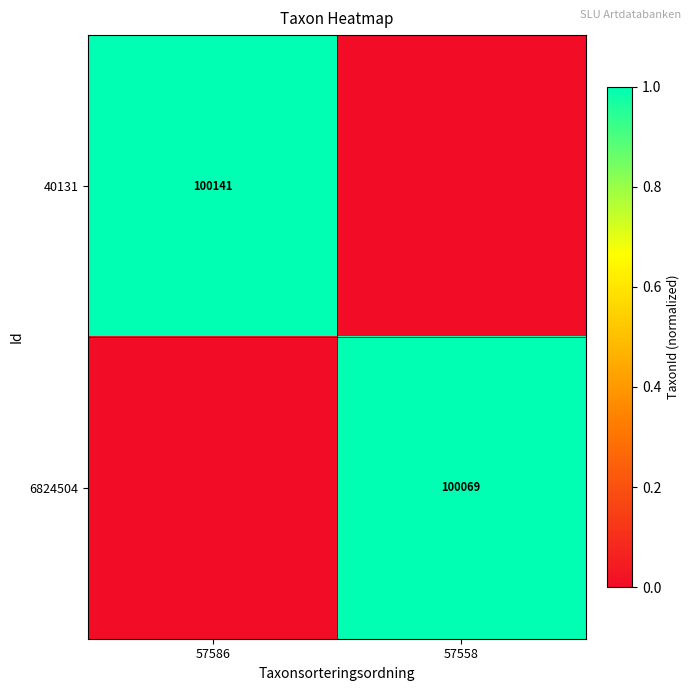

Is the value of 6824504 at 57558 greater than the value of 40131 at 57586?

No